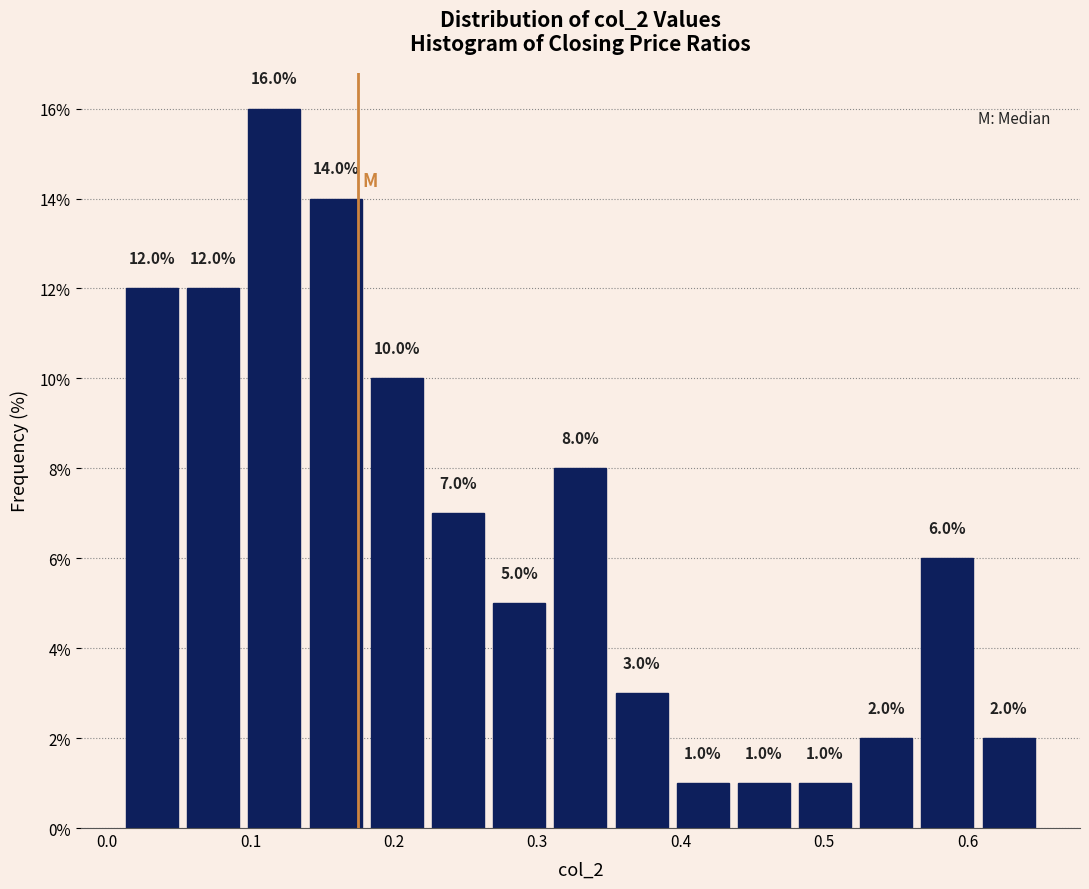

Reading left to right, list every bar in this chart as the range it spans on the x-axis followed by its height. The bar edges are not printed on the chart, so give them approximately, as read against the axis.

0.01 to 0.05: 12.0
0.05 to 0.10: 12.0
0.10 to 0.14: 16.0
0.14 to 0.18: 14.0
0.18 to 0.22: 10.0
0.22 to 0.27: 7.0
0.27 to 0.31: 5.0
0.31 to 0.35: 8.0
0.35 to 0.39: 3.0
0.39 to 0.44: 1.0
0.44 to 0.48: 1.0
0.48 to 0.52: 1.0
0.52 to 0.56: 2.0
0.56 to 0.61: 6.0
0.61 to 0.65: 2.0